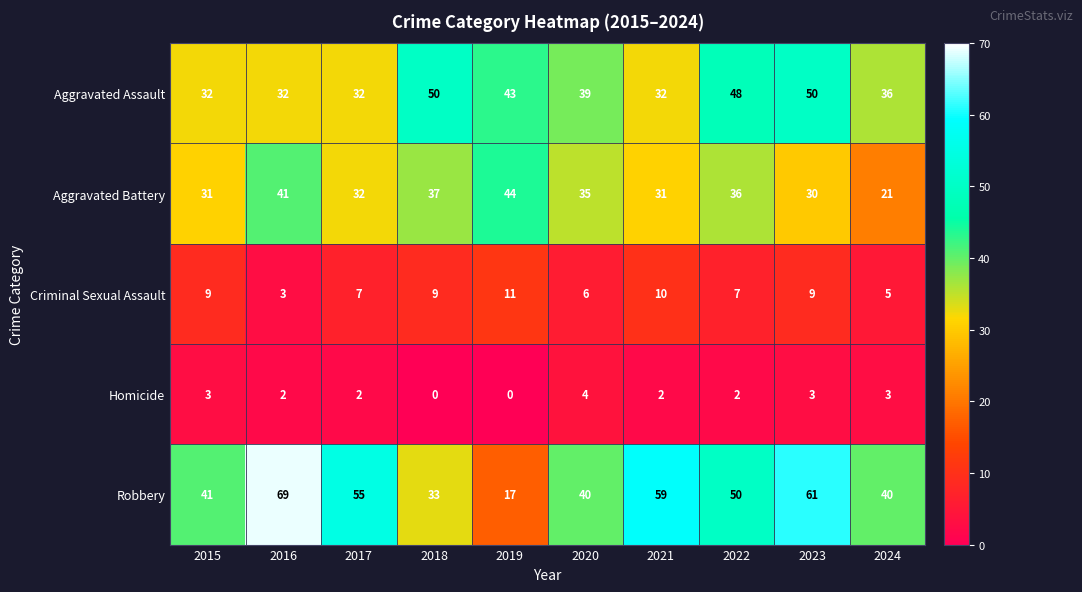

What is the total value across all series at 2023?

153